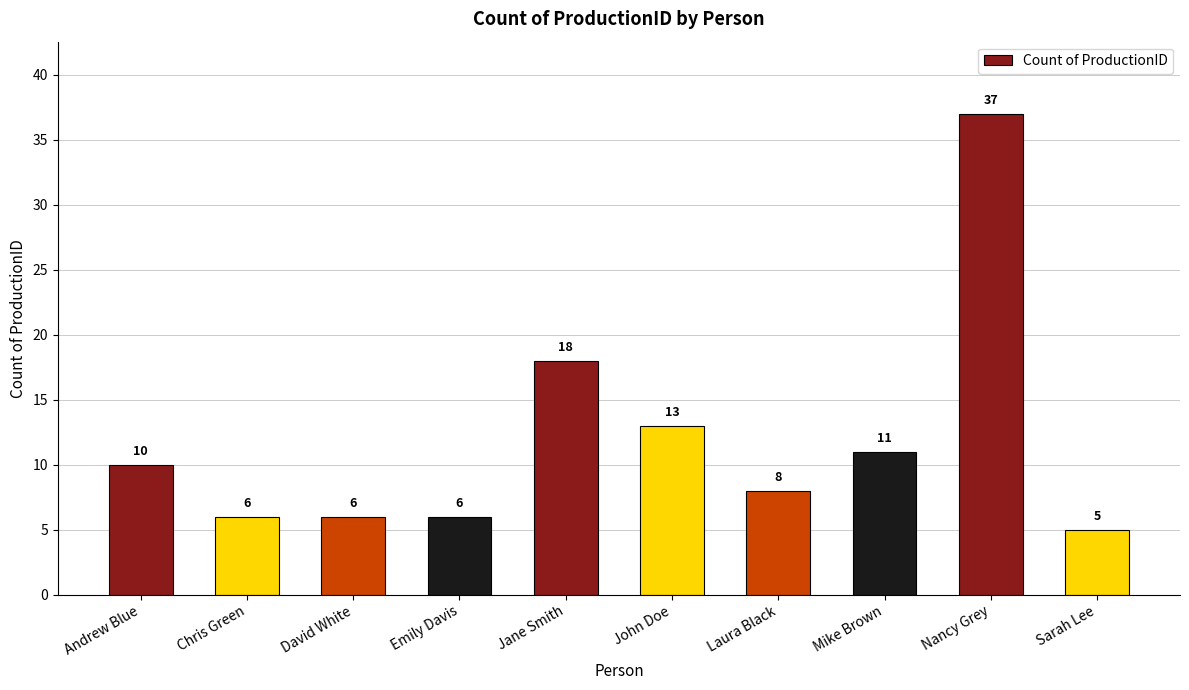

At which label is the value closest to 21?

Jane Smith